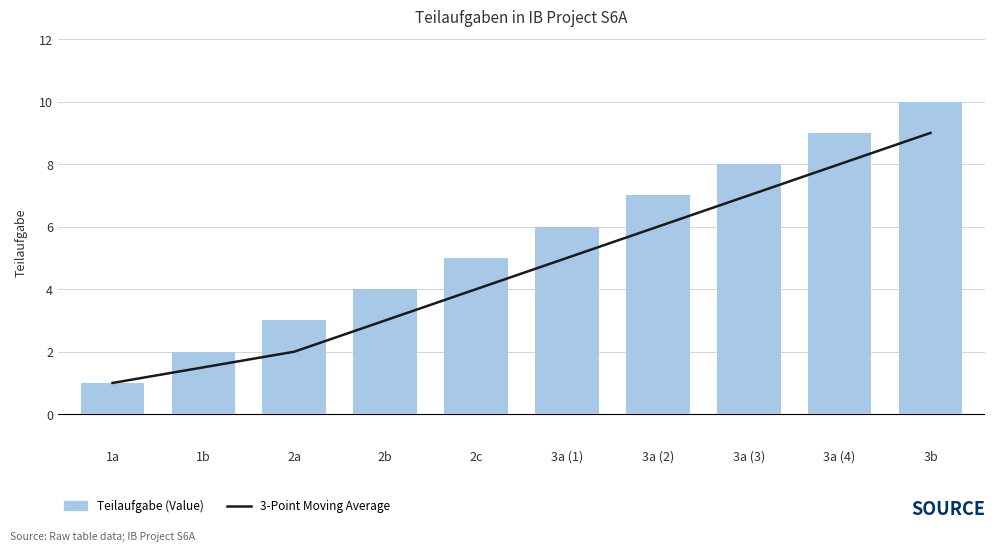

Is it true that 3-Point Moving Average equals 1.5 at 1b?

True